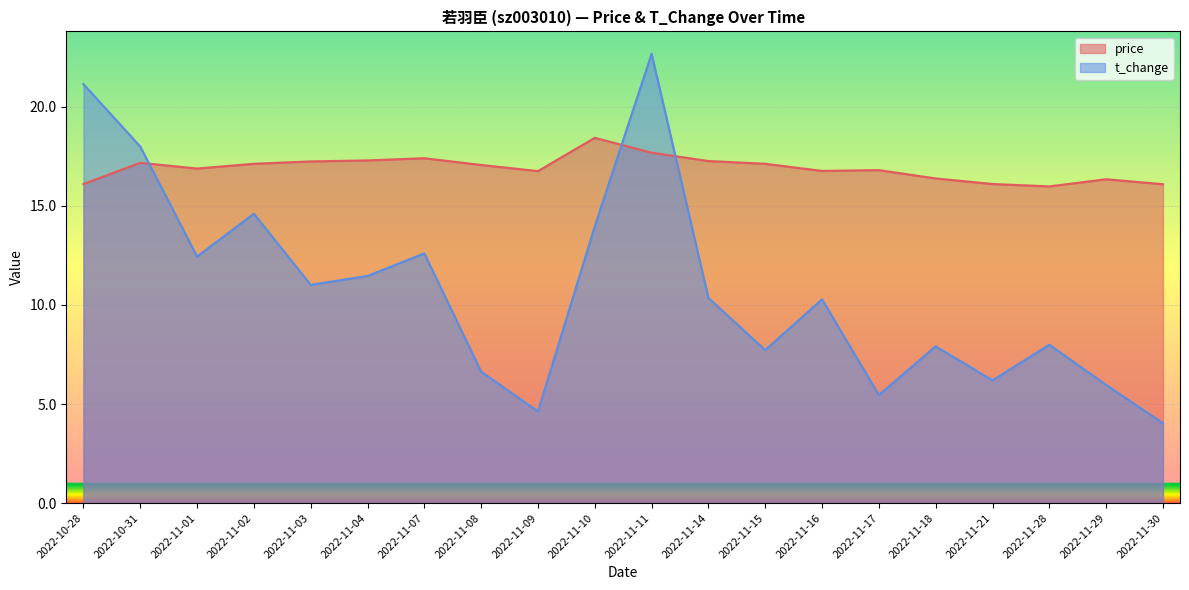

At which category does t_change reach its first local peak?

2022-11-02